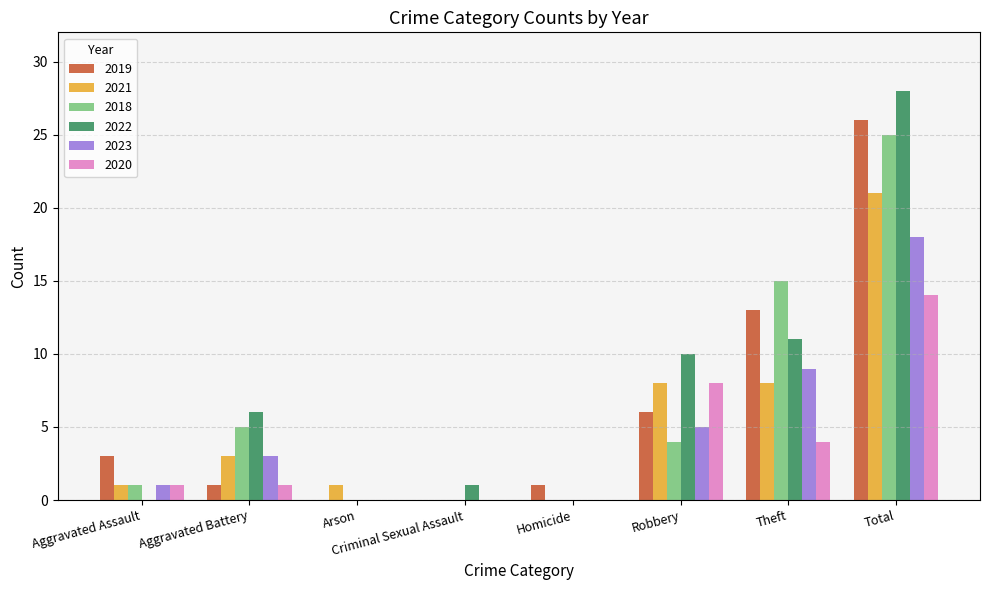

What is the sum of all 2020 values?

28